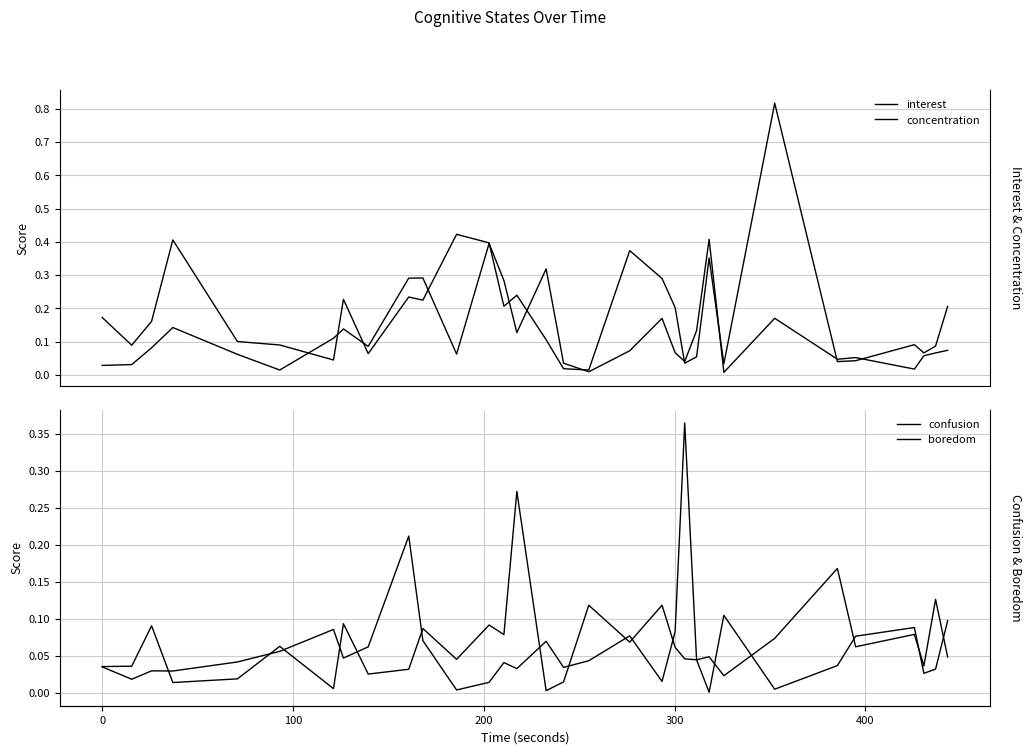

Which series has the largest total across all categories?

concentration